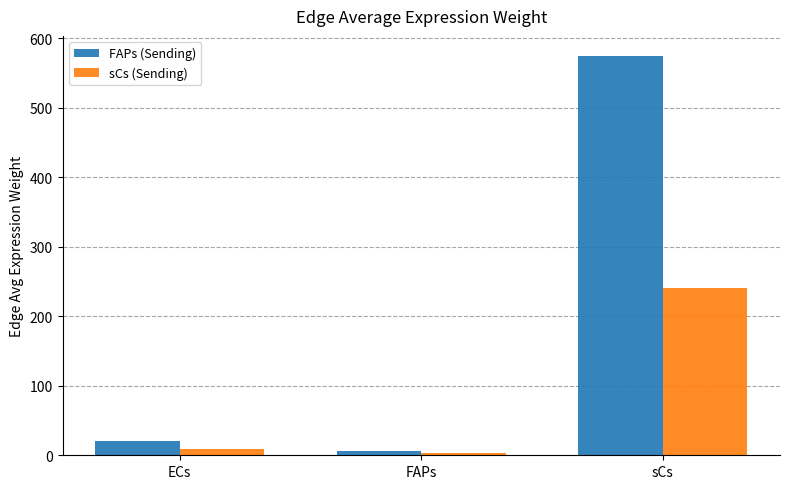

At how many categories does at least one series exceed 266?

1